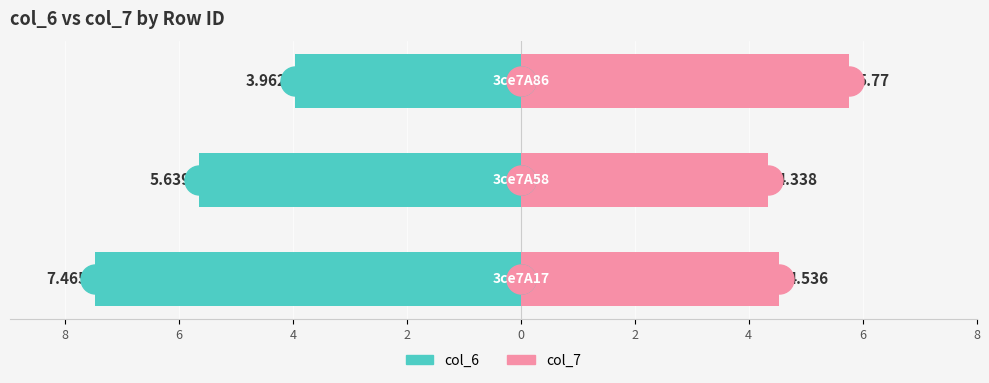

Count the col_7 values in the range 4 to 5.

2